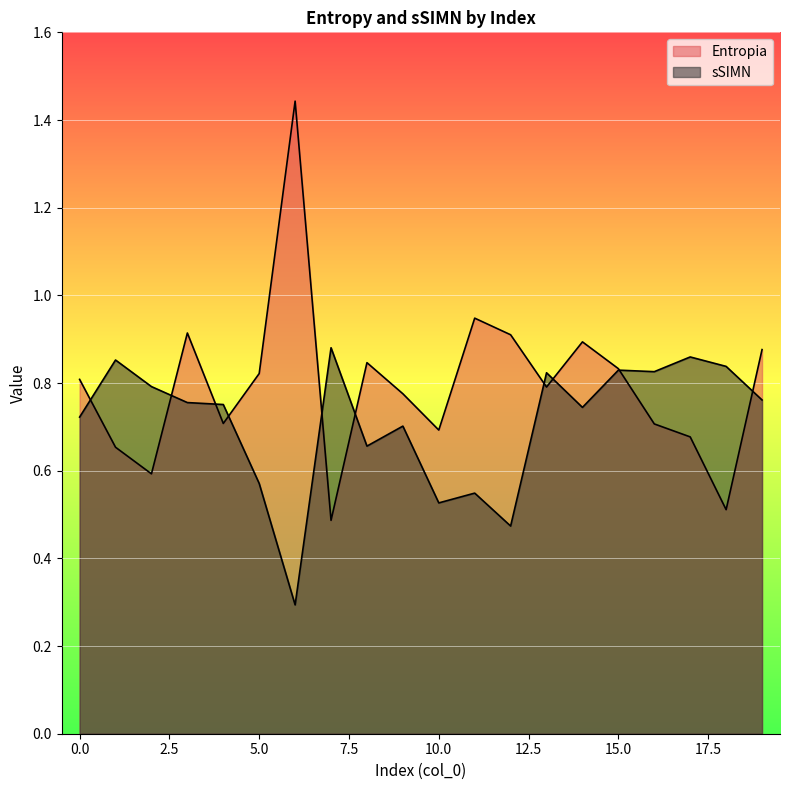

List the series in order of their peak value, highest first.

Entropia, sSIMN